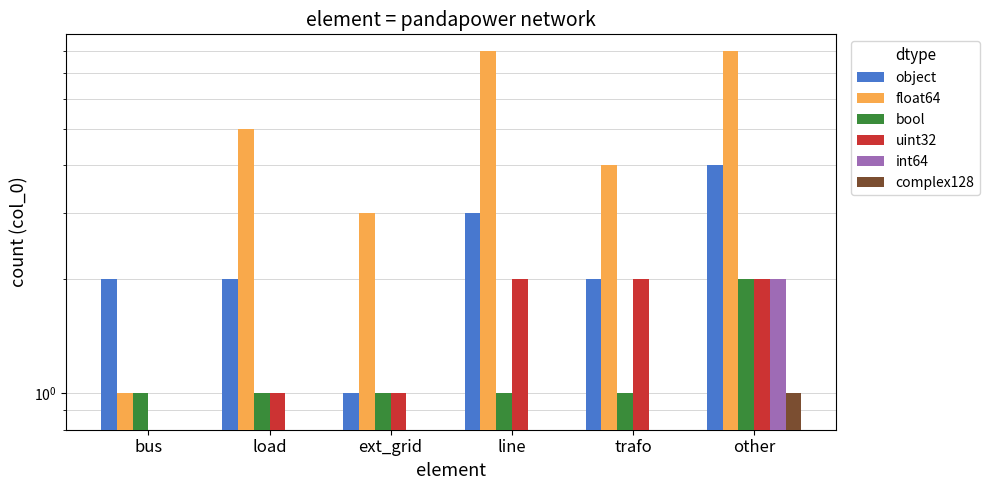

Which series has the widest spread of values?

float64